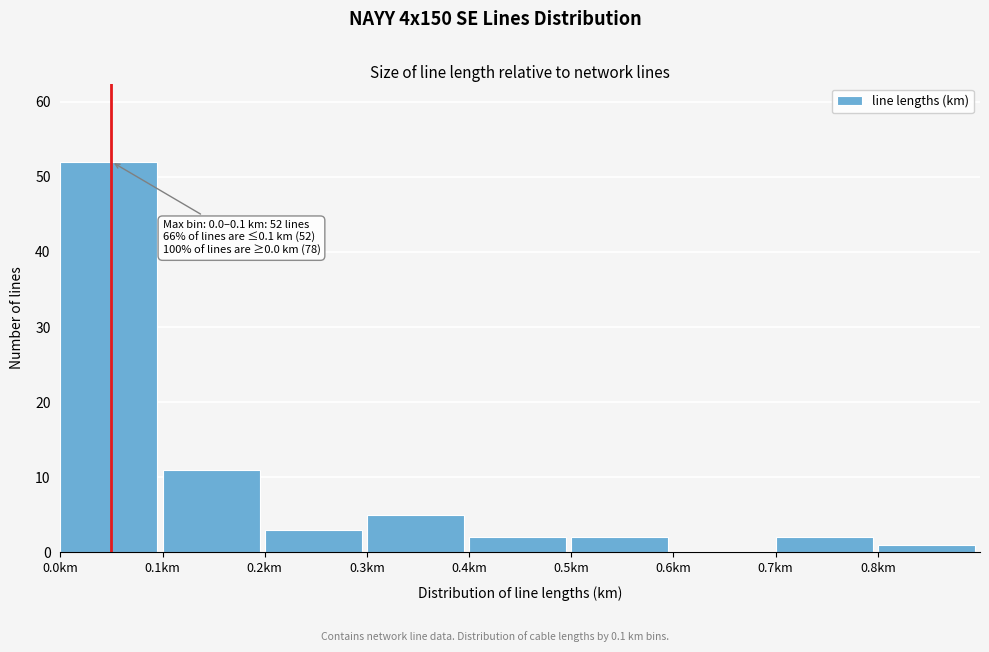

Over which range of the x-axis is the bar tallest?

0.0 to 0.1